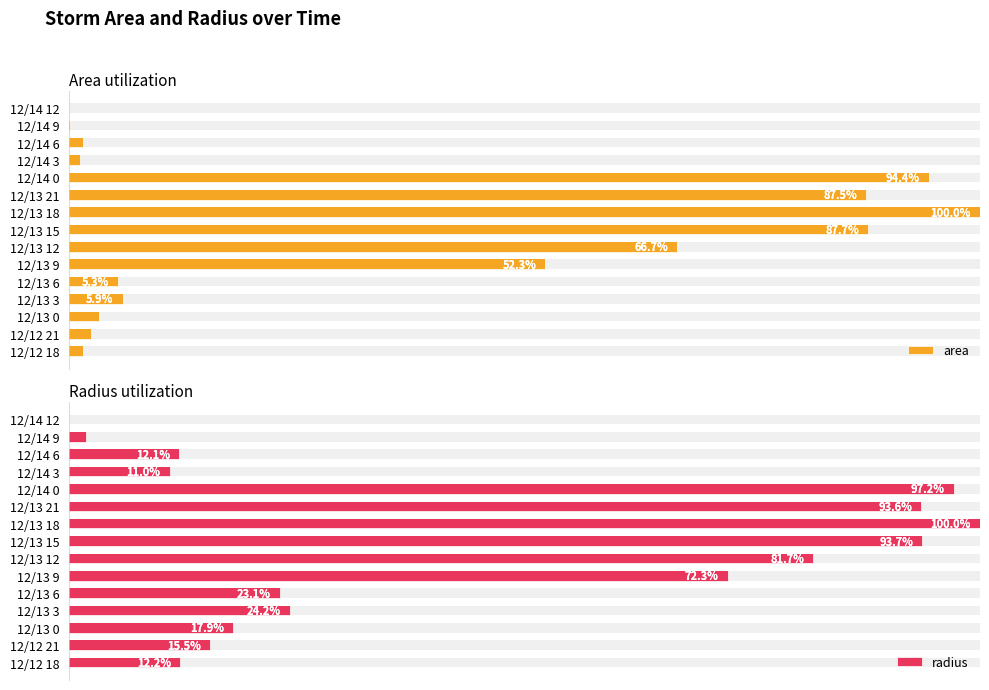

Rank the series at 12/13 3 from highest to lowest value.

radius, area